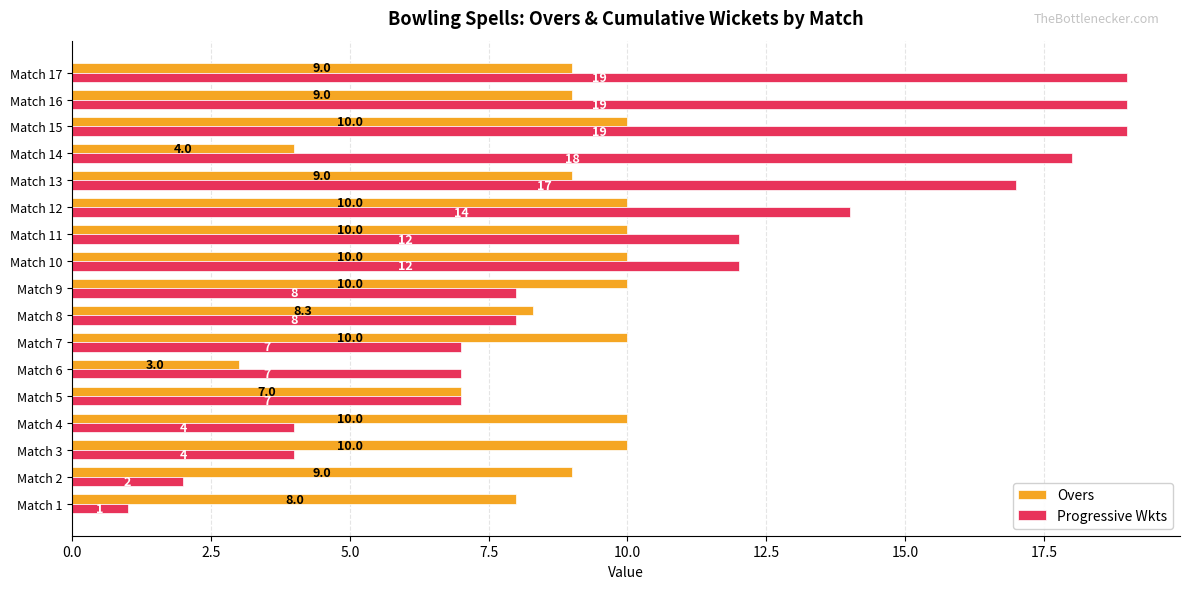

What value does the Overs series have at Match 9?

10.0